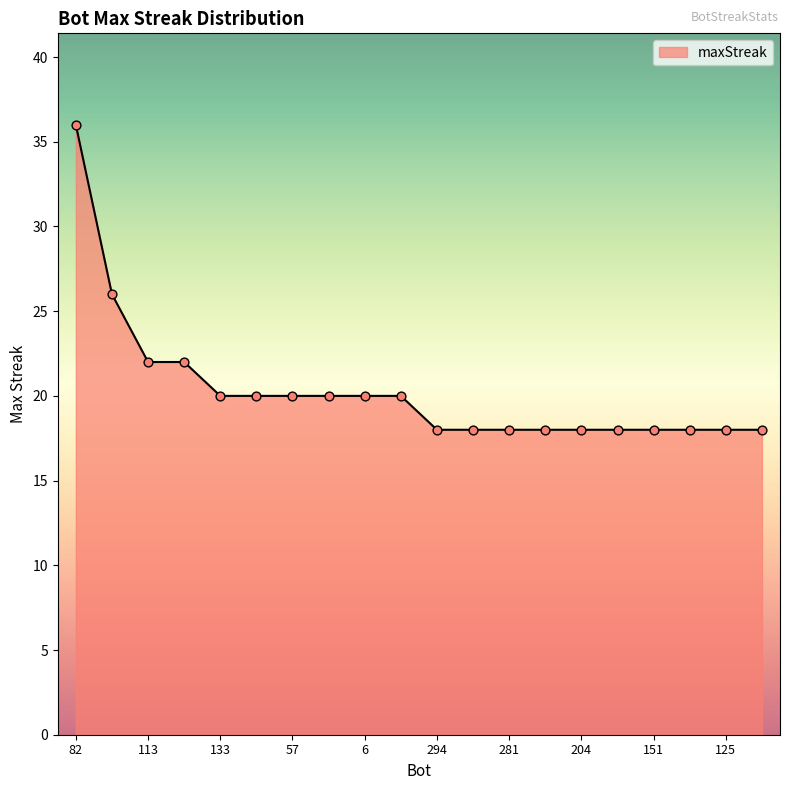

What is the smallest value displayed?

18